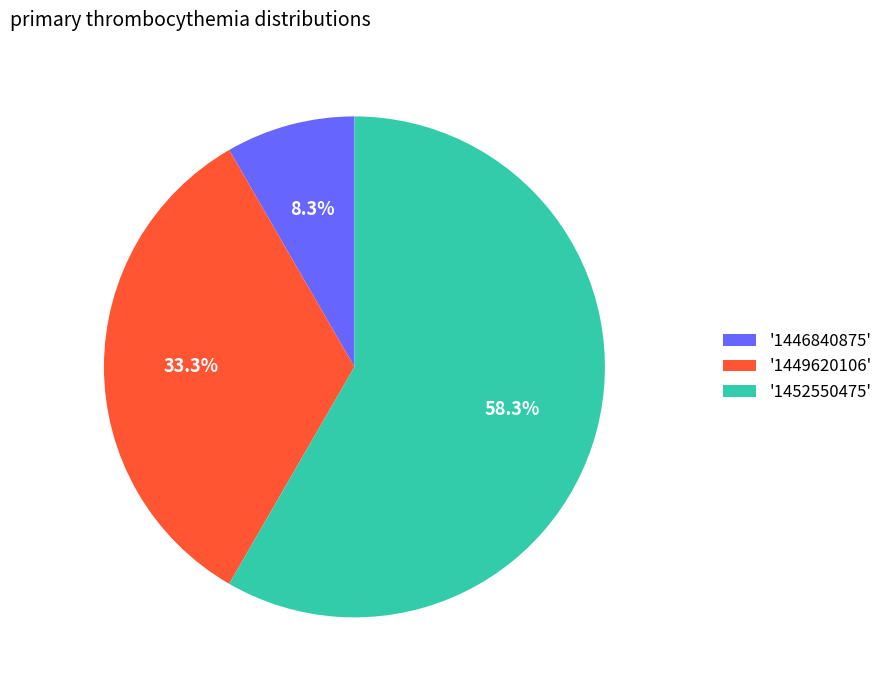

What is the ratio of the value at '1449620106' to the value at '1446840875'?

4.0